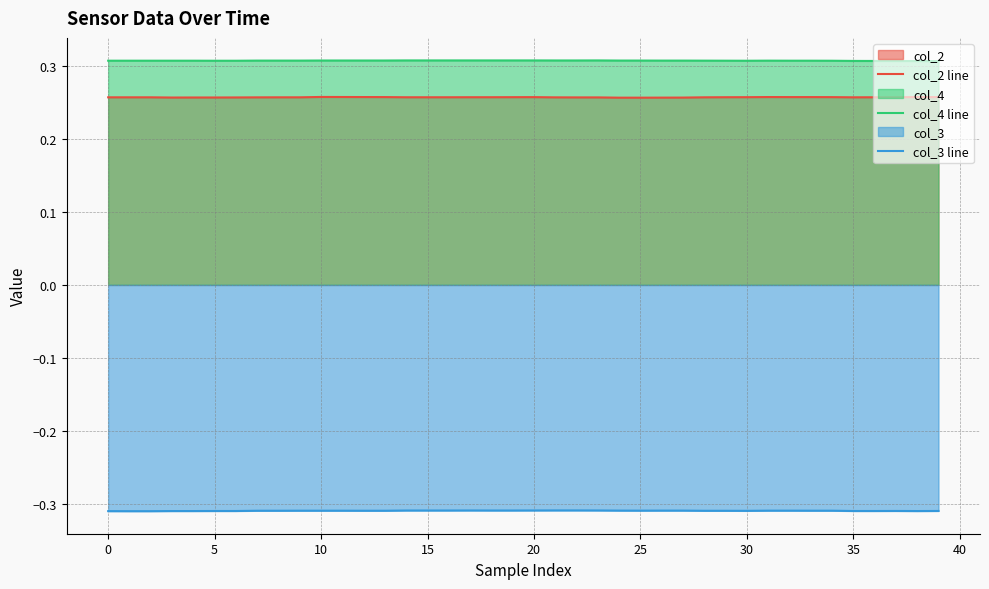

List the series in order of their peak value, highest first.

col_4 line, col_2 line, col_3 line